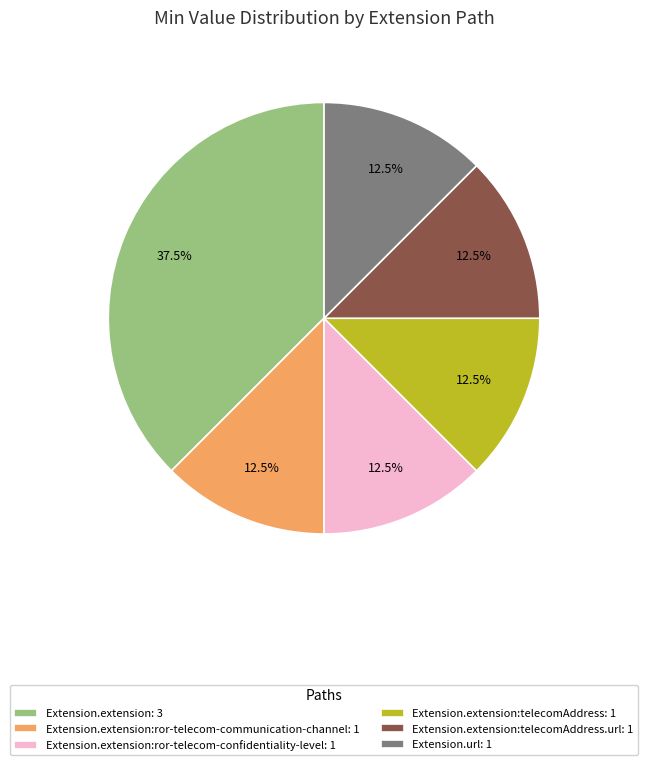

What portion of the pie excludes Extension.extension: 3?

62.5%